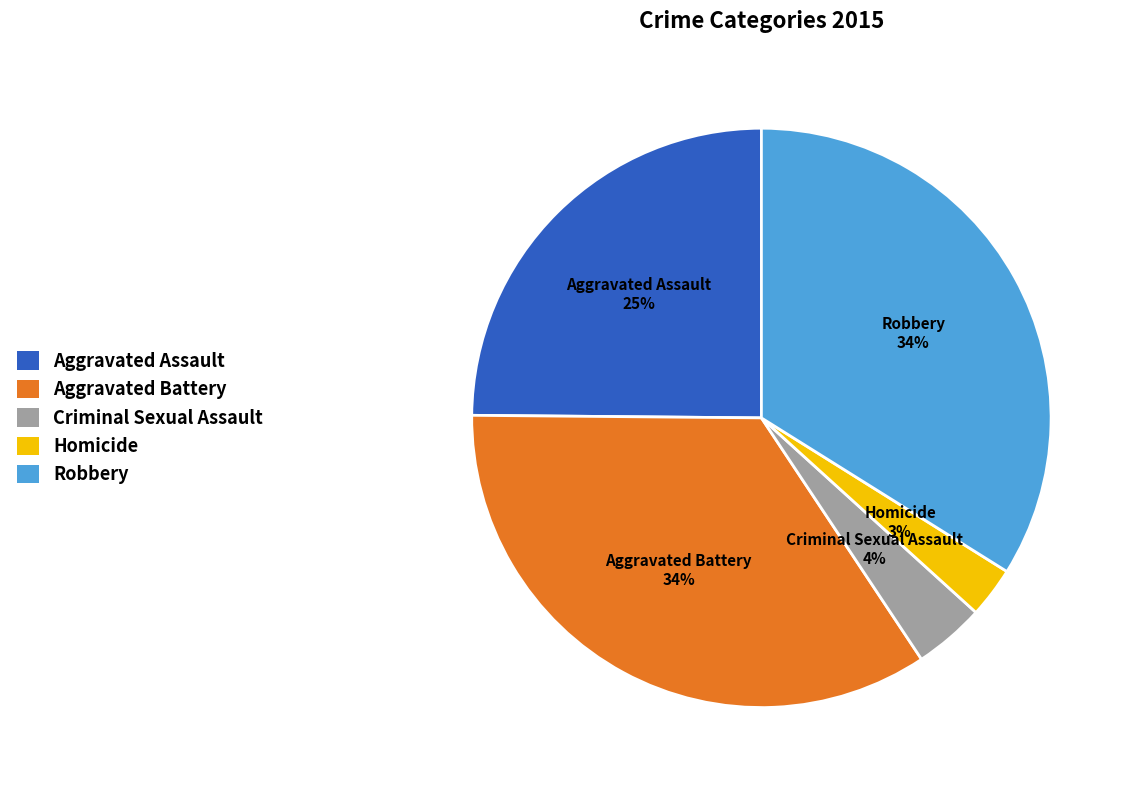

Which slice is the smallest?

Homicide